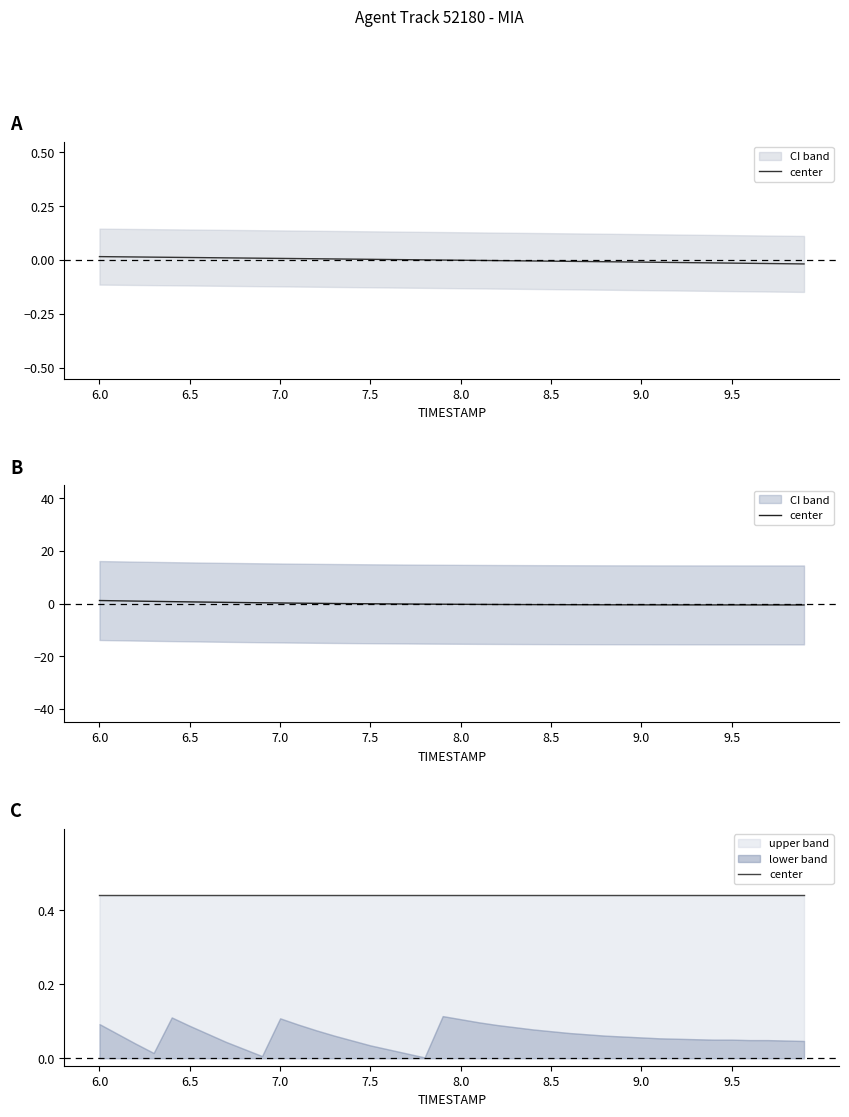

Is the value of X at 9.9 greater than the value of Y at 6.6?

No